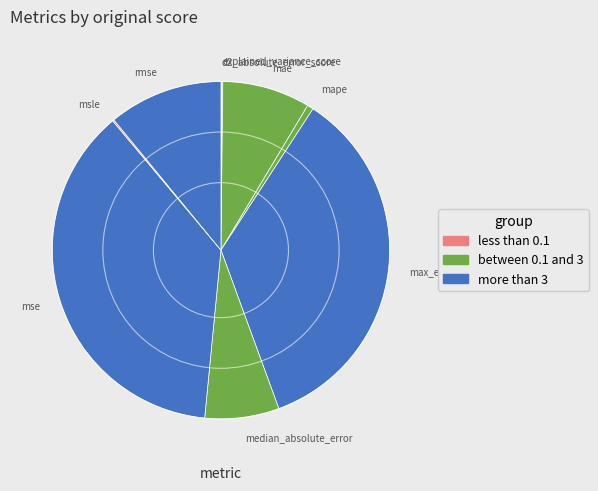

The max_error slice represents 35% of the pie. True or false?

True